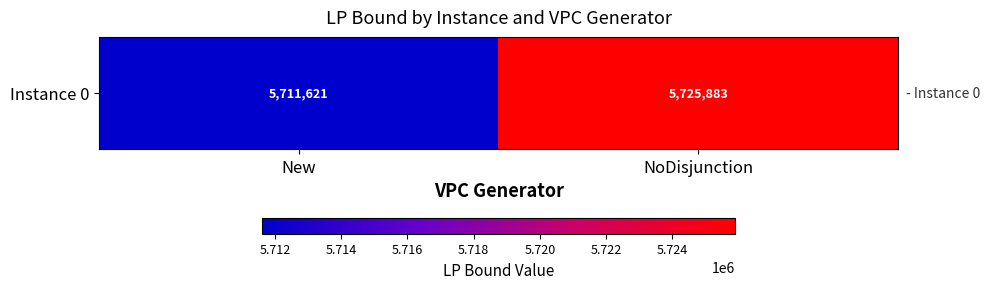

What is the average value?

5718752.2